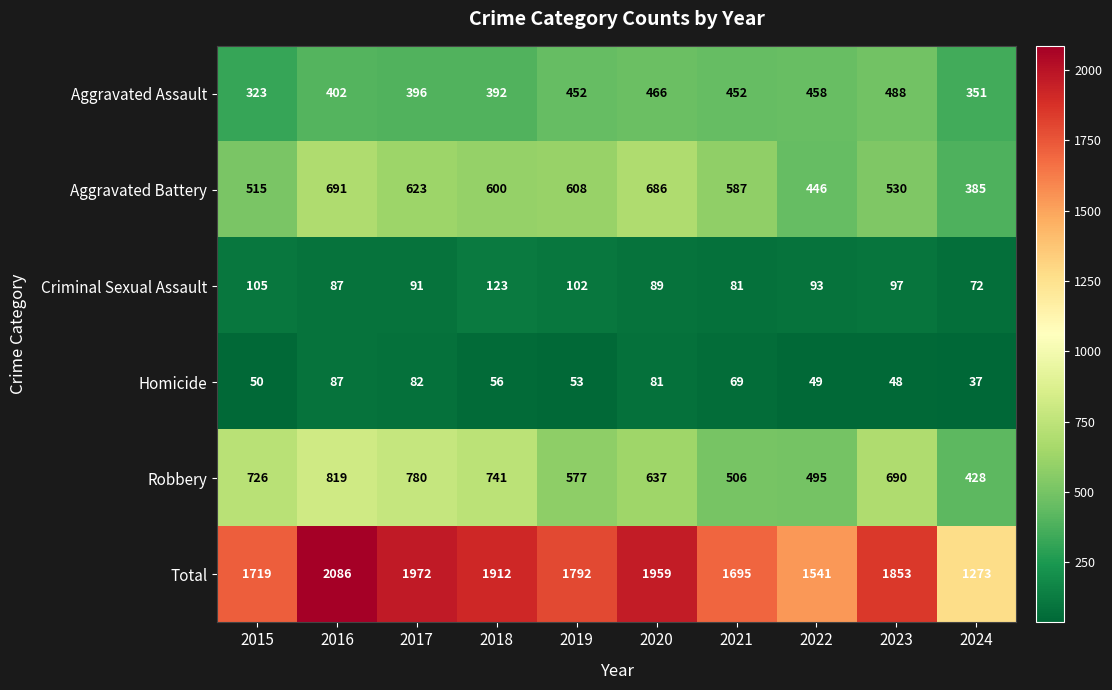

At which label is Criminal Sexual Assault closest to 97?

2023